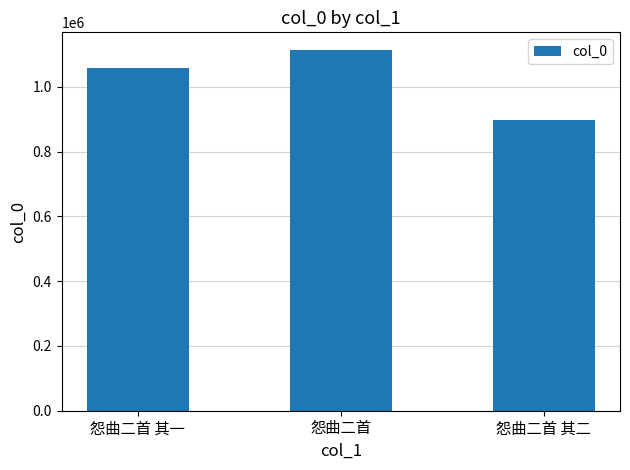

What is the change in value from 怨曲二首 to 怨曲二首 其二?

-215412